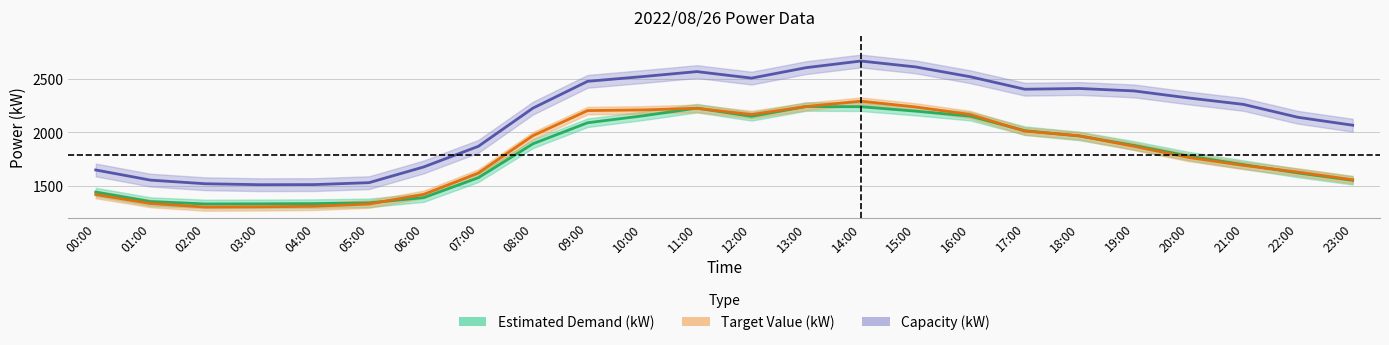

What is the label of the 13th point from the left?

12:00